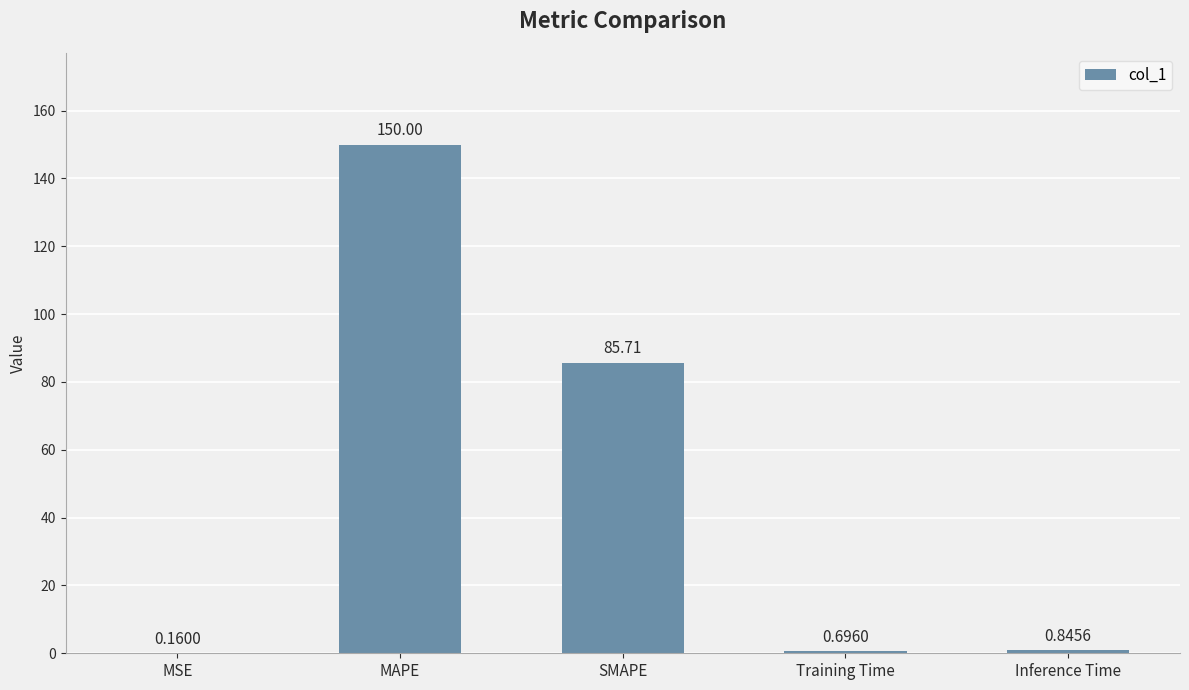

What is the average value?

47.5